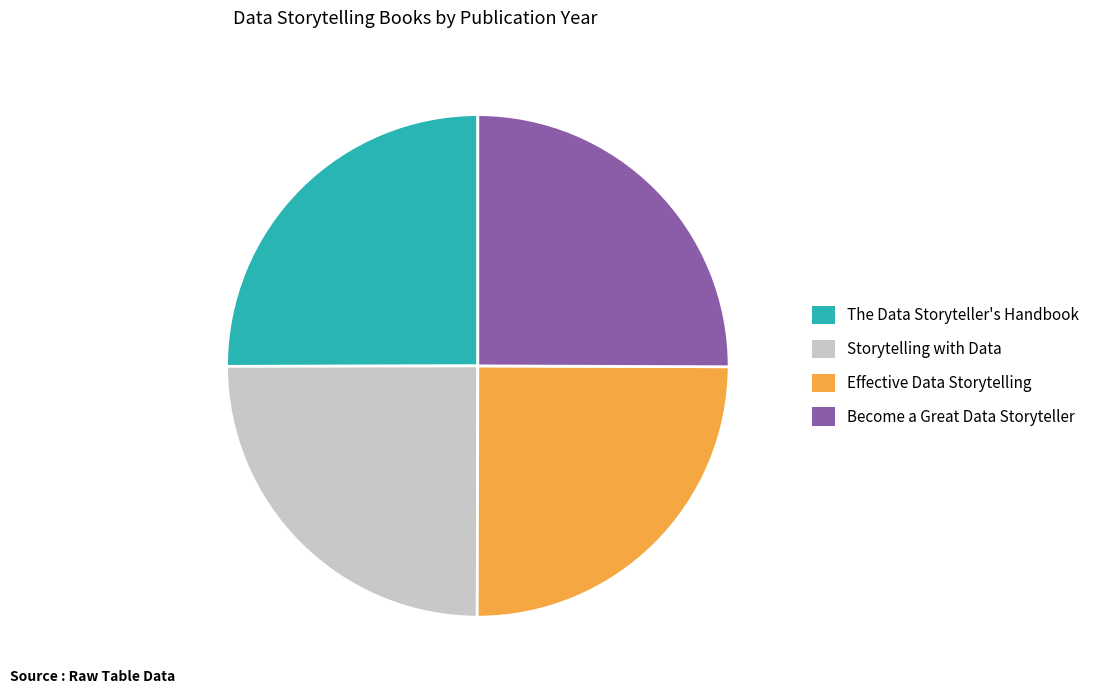

True or false: The Data Storyteller's Handbook accounts for 16% of the total.

False